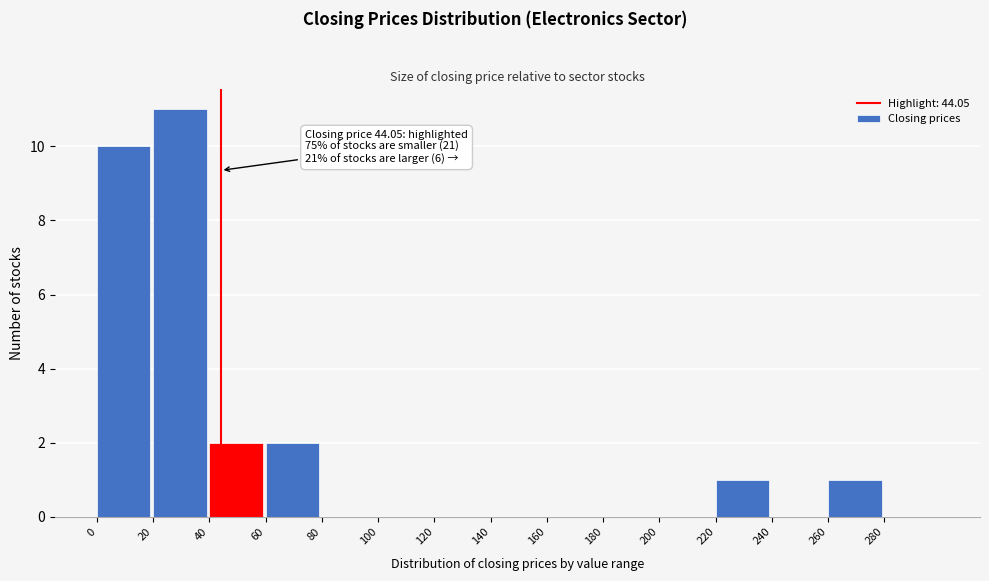

Over which range of the x-axis is the bar tallest?

20 to 40